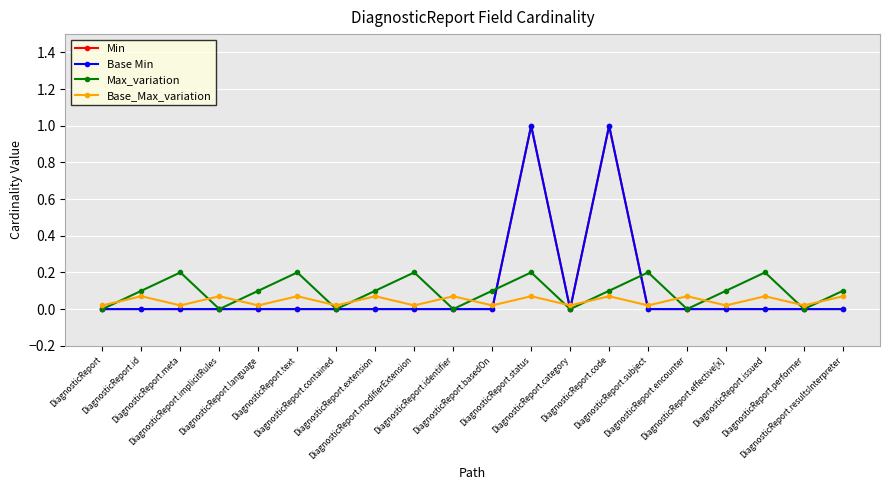

In Min, how many points are higher than both neighbors (excluding endpoints)?

2